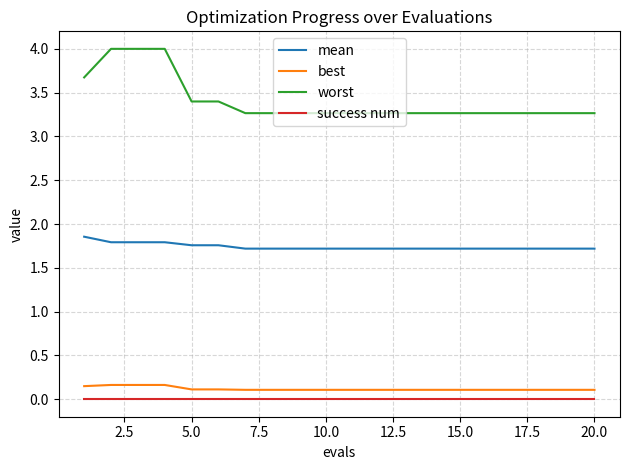

What is the lowest value of the mean series?

1.7